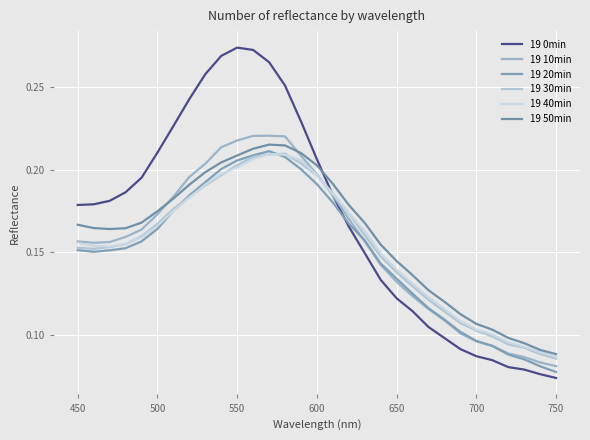

How many interior local peaks does the 19 40min series have?

1